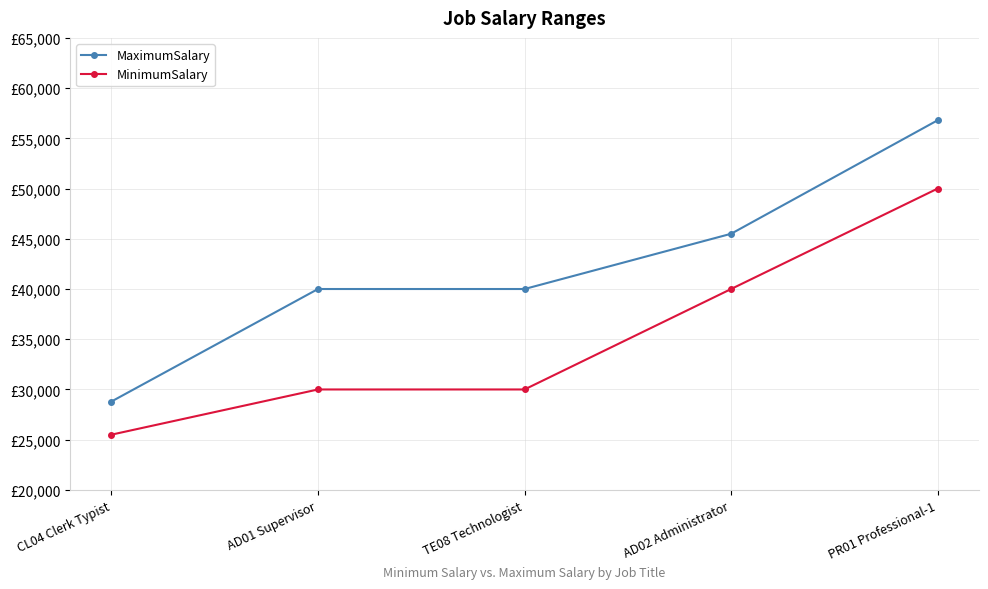

Reading left to right, extract all data points from this chart.

MaximumSalary: CL04 Clerk Typist=28800	AD01 Supervisor=40000	TE08 Technologist=40000	AD02 Administrator=45500	PR01 Professional-1=56800
MinimumSalary: CL04 Clerk Typist=25500	AD01 Supervisor=30000	TE08 Technologist=30000	AD02 Administrator=40000	PR01 Professional-1=50000